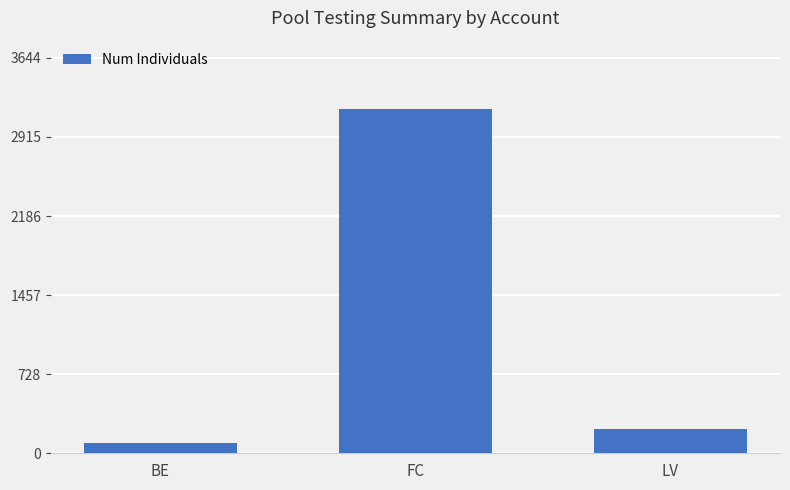

List the labels in order of value, largest first.

FC, LV, BE